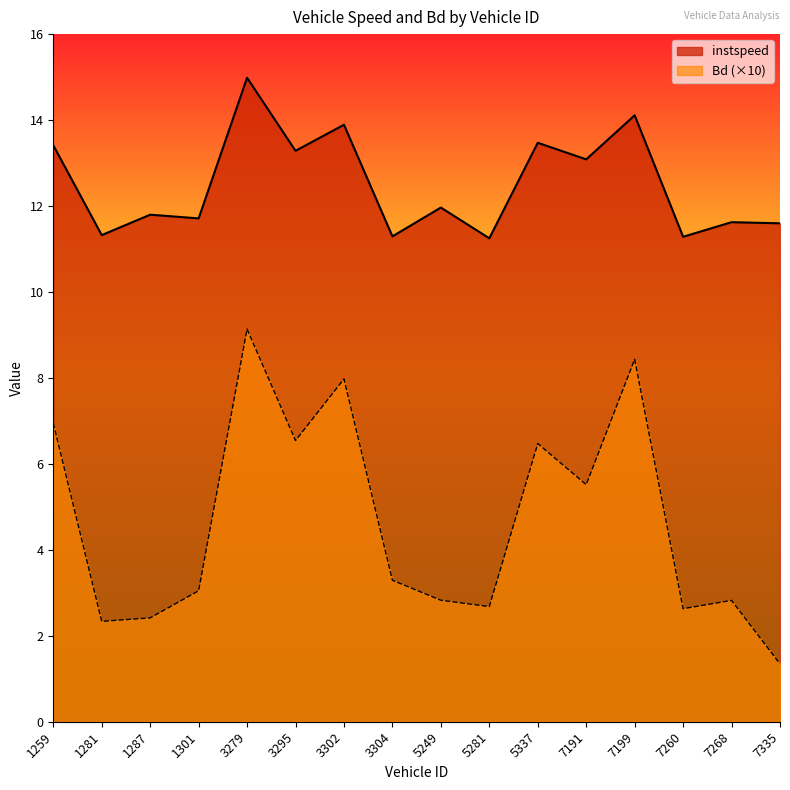

What is the value of the instspeed point at the 9th from the left?

12.0